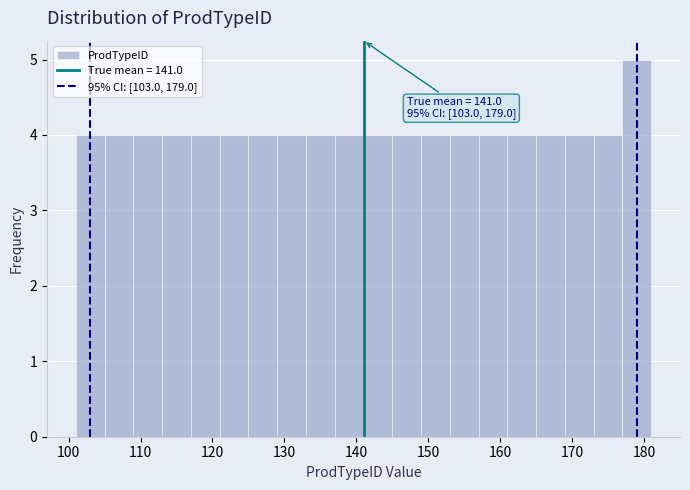

Which range on the x-axis has the tallest bar?

177 to 181